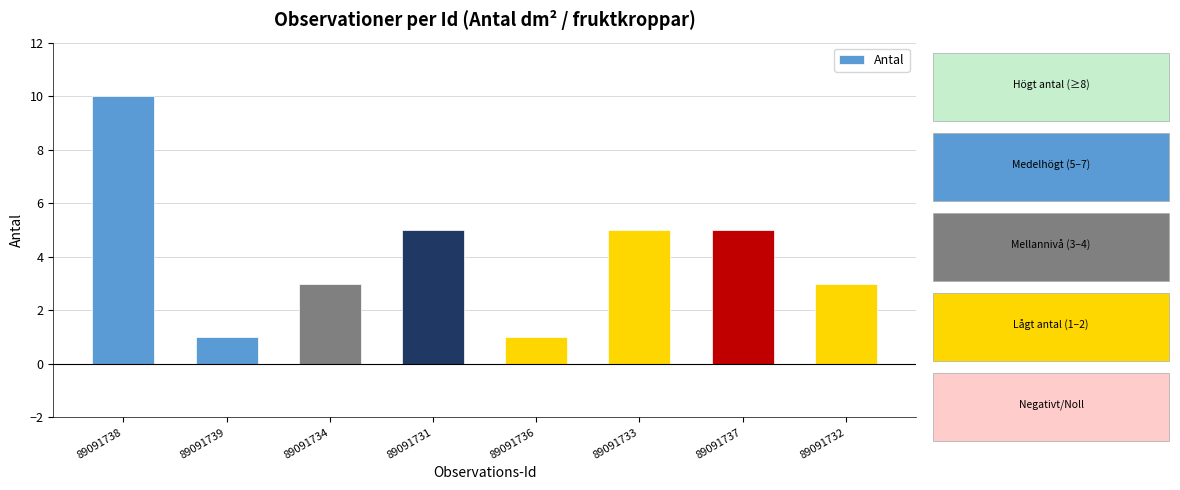

At which category does the chart reach its peak across all series?

89091738